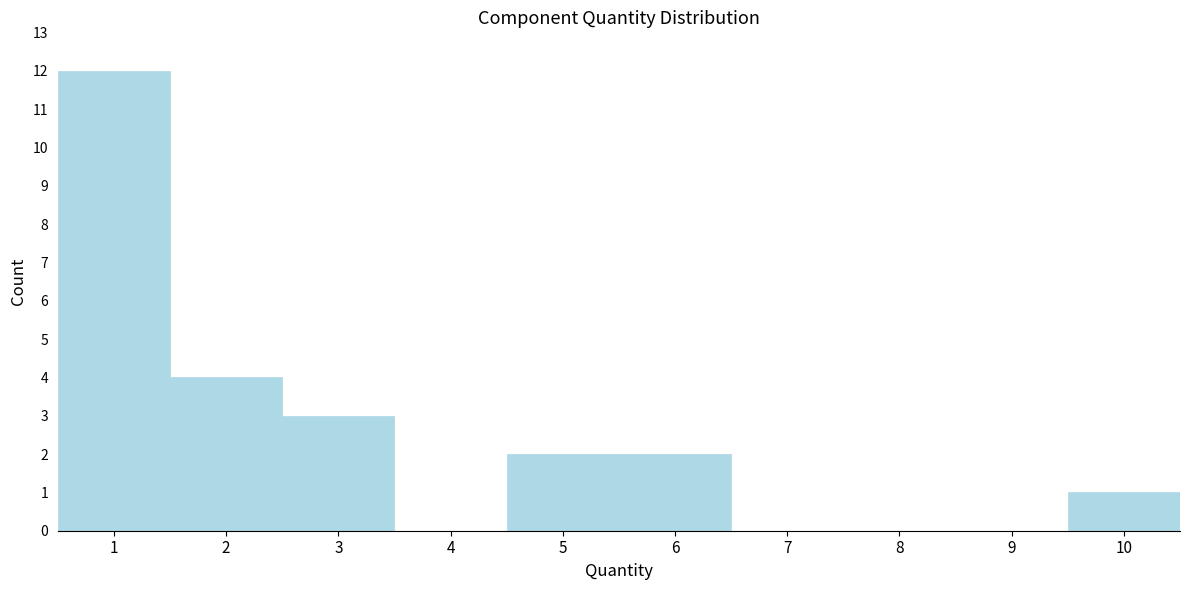

Reading left to right, transcribe this chart: for each bar, give the range it covers on the x-axis and its height. The values are not printed on the chart, so give them approximately, as read against the axis.

0.5 to 1.5: 12
1.5 to 2.5: 4
2.5 to 3.5: 3
3.5 to 4.5: 0
4.5 to 5.5: 2
5.5 to 6.5: 2
6.5 to 7.5: 0
7.5 to 8.5: 0
8.5 to 9.5: 0
9.5 to 10.5: 1